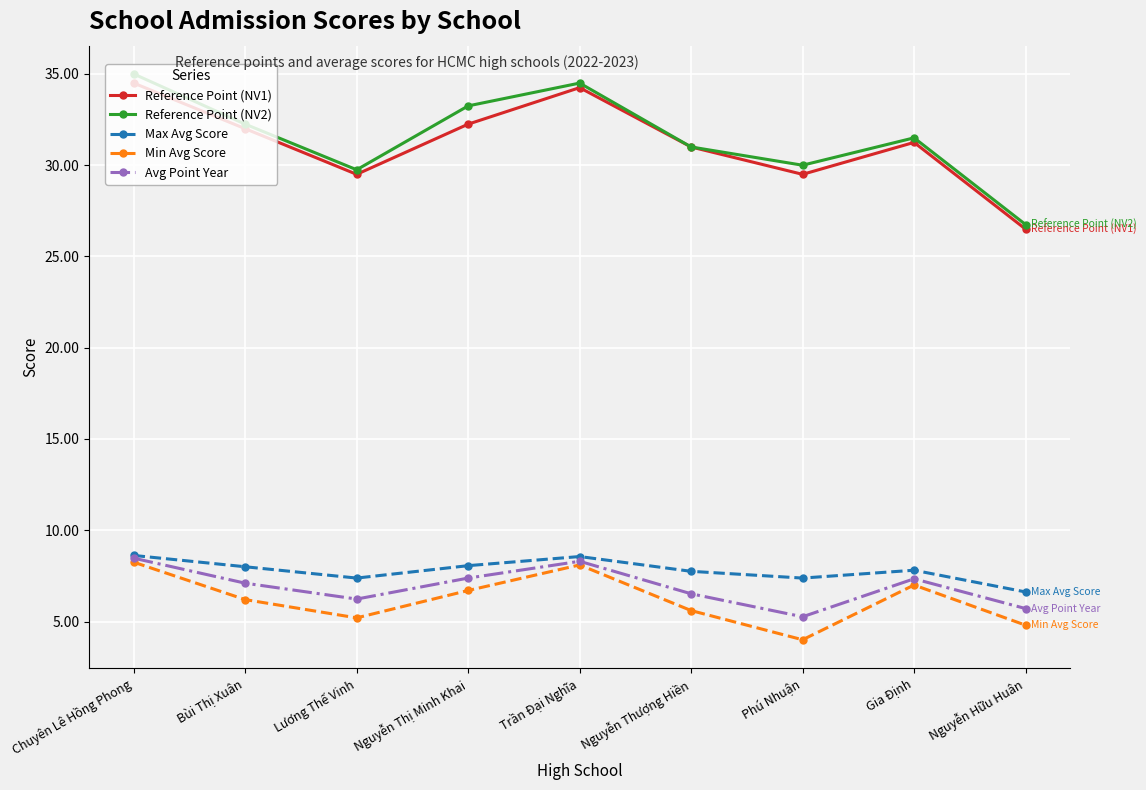

What is the minimum value shown in the chart?

4.0